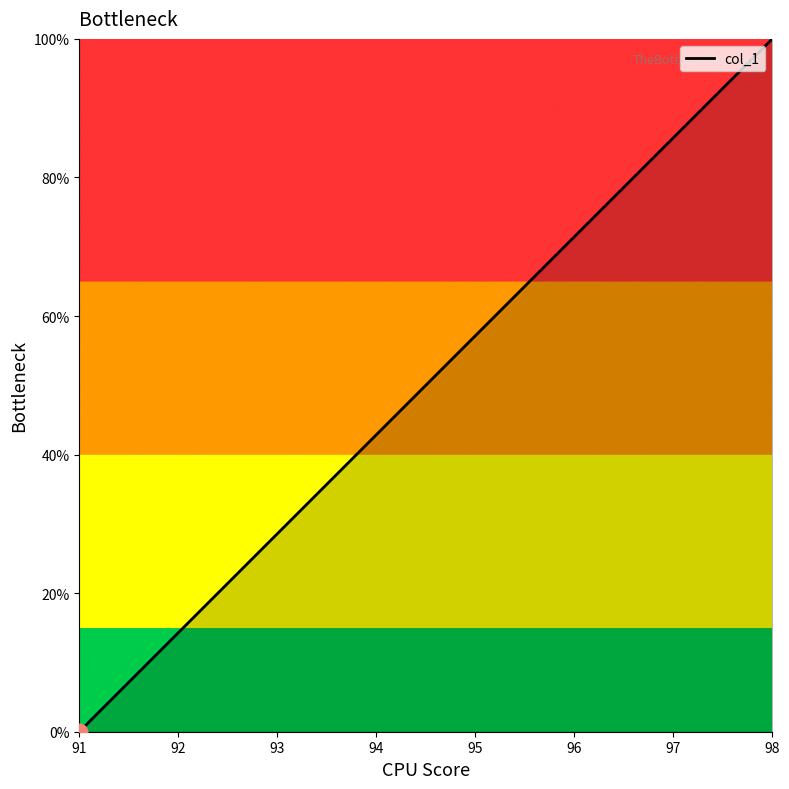

What is the difference between the values at 96 and 94?

28.6